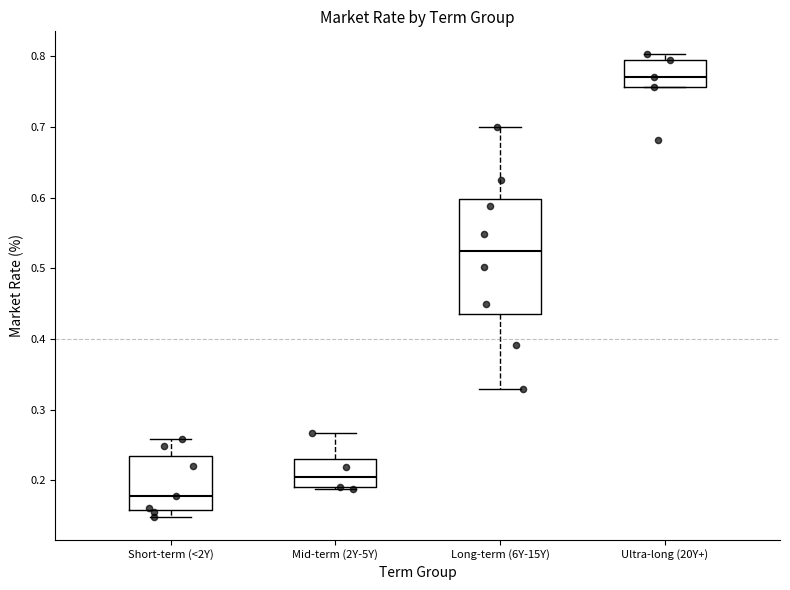

Which box is the tallest, from its lower edge to its upper edge?

Long-term (6Y-15Y)